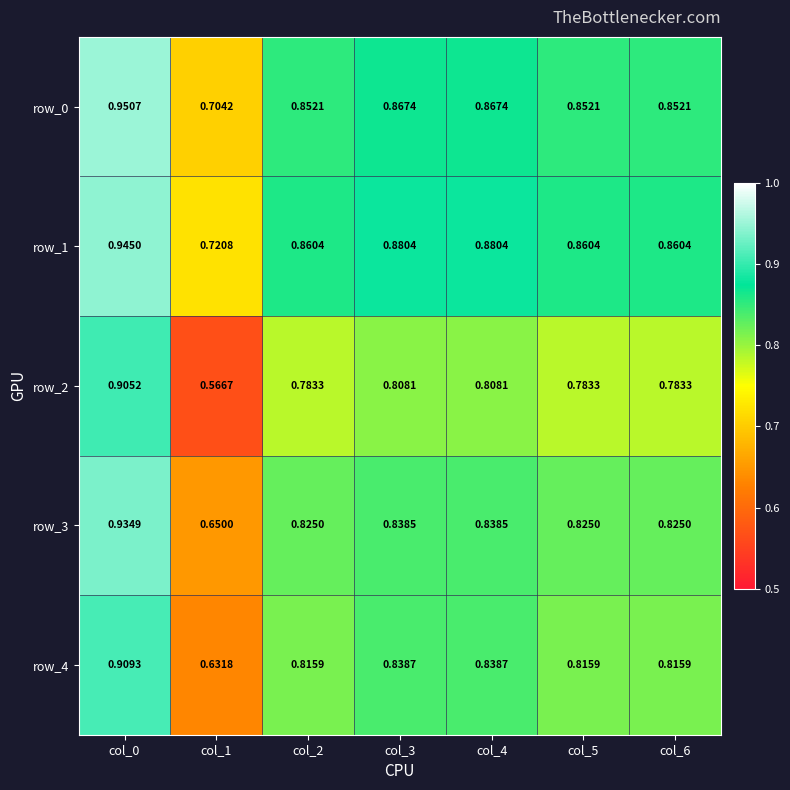

Is the value of row_3 at col_0 greater than the value of row_0 at col_2?

Yes